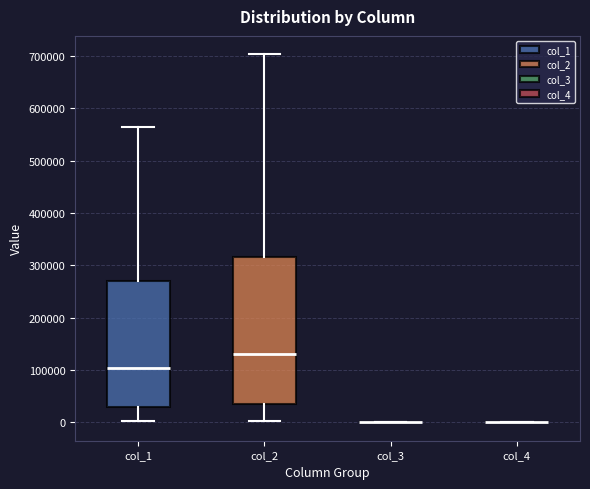

Reading left to right, transcribe this box plot: for each box, give where its median line is, the range the box spans, and where its two whiskers end, as read against the y-axis. The values are not printed on the chart, so give them approximately, as read against the axis.

col_1: median 100000, box 30000 to 270000, whiskers 0 to 560000
col_2: median 130000, box 30000 to 320000, whiskers 0 to 700000
col_3: box collapsed to a line at 0, whiskers 0 to 0
col_4: box collapsed to a line at 0, whiskers 0 to 0